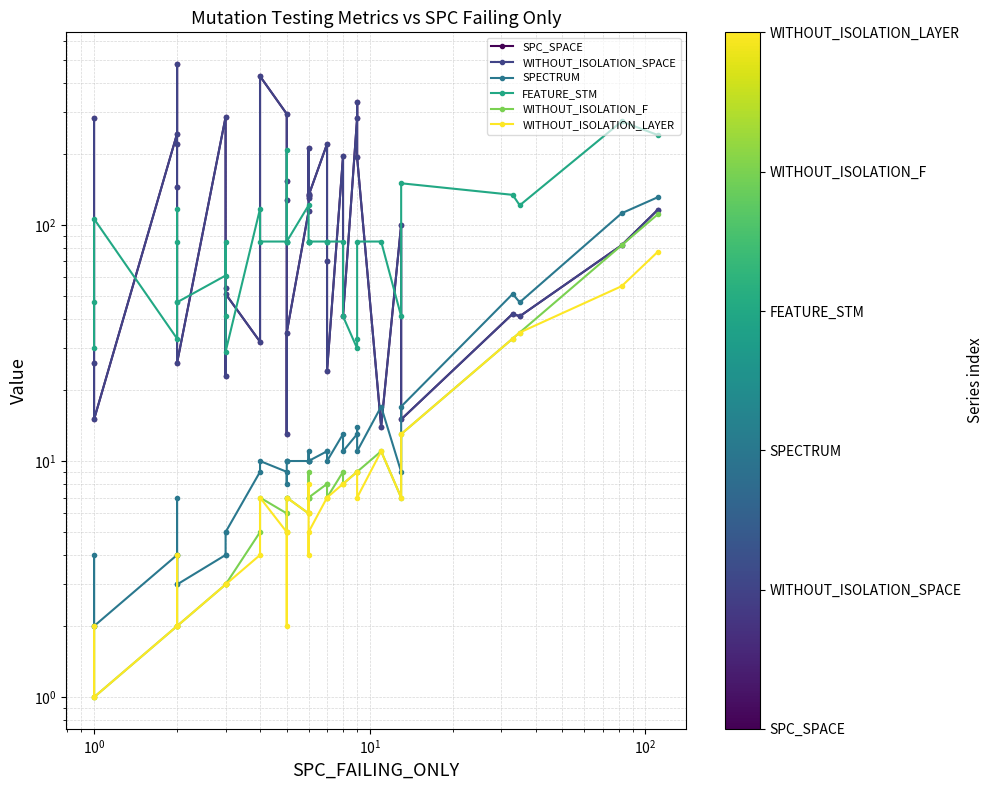

True or false: WITHOUT_ISOLATION_LAYER has more than 0 points higher than both neighbors.

True